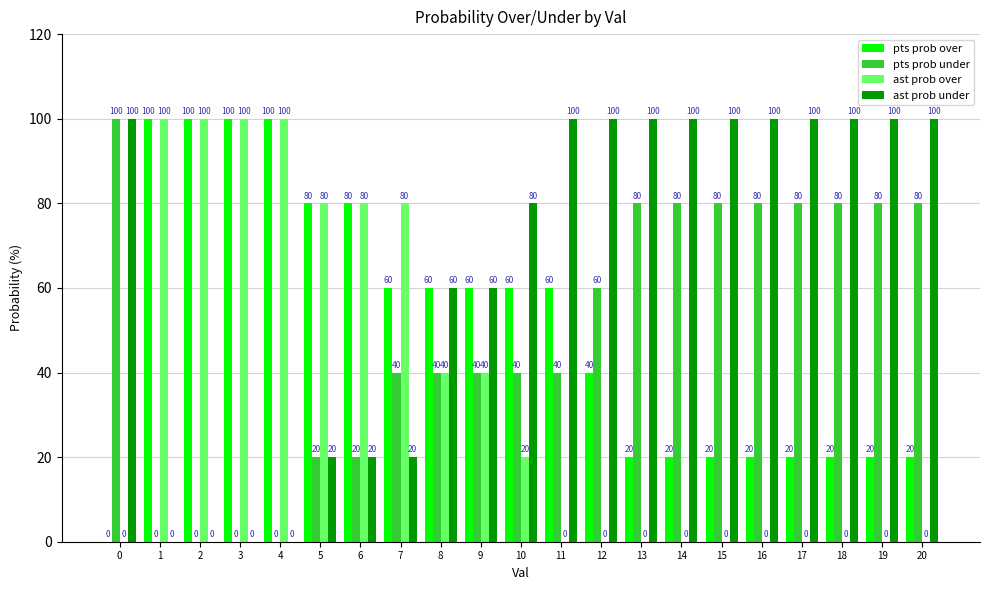

What is the greatest value displayed?

100